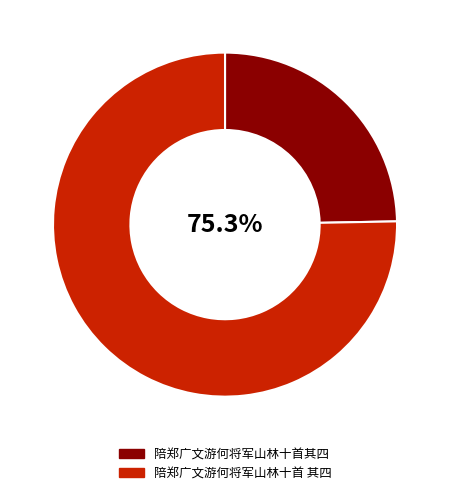

How much of the chart is everything except 陪郑广文游何将军山林十首 其四?

24.7%